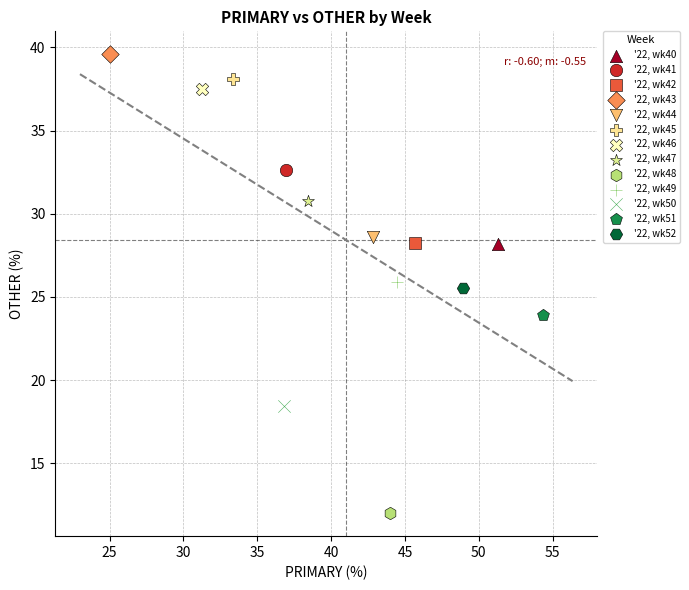

What are all the series names shown in the legend?

'22, wk40, '22, wk41, '22, wk42, '22, wk43, '22, wk44, '22, wk45, '22, wk46, '22, wk47, '22, wk48, '22, wk49, '22, wk50, '22, wk51, '22, wk52